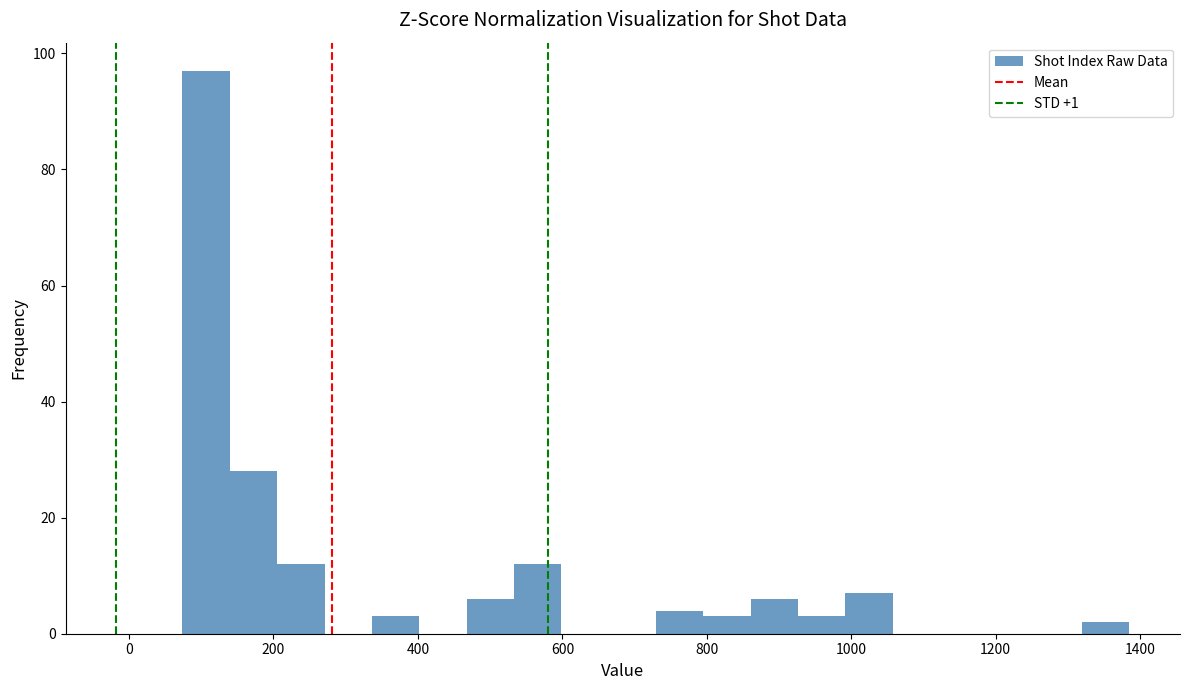

Around what value on the x-axis is the tallest bar? Give the approximate position of its centre, as read against the axis.

100